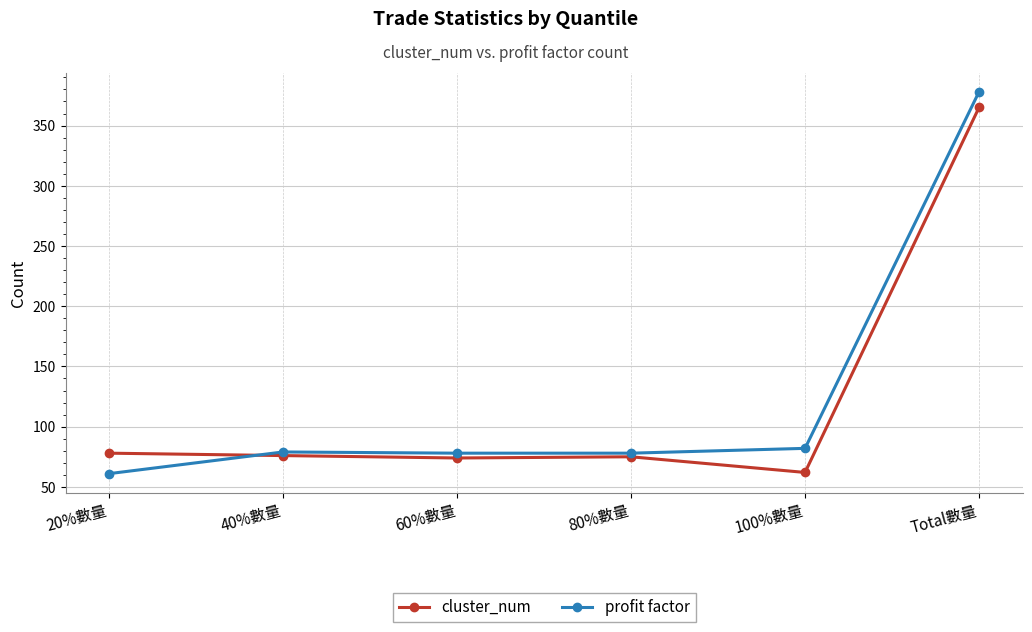

How many series are shown in this chart?

2